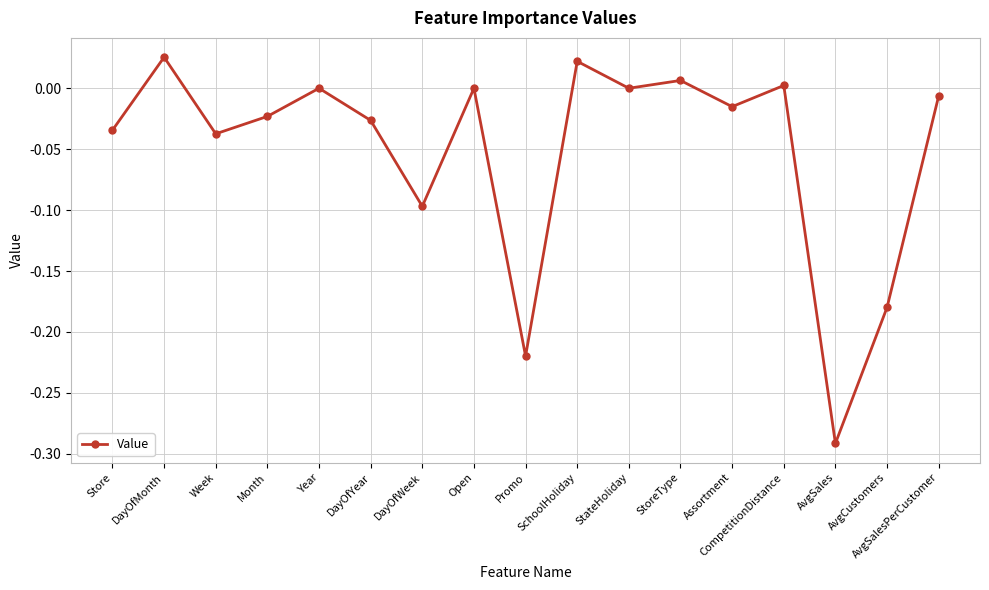

What is the difference between the maximum and second lowest values?

0.2